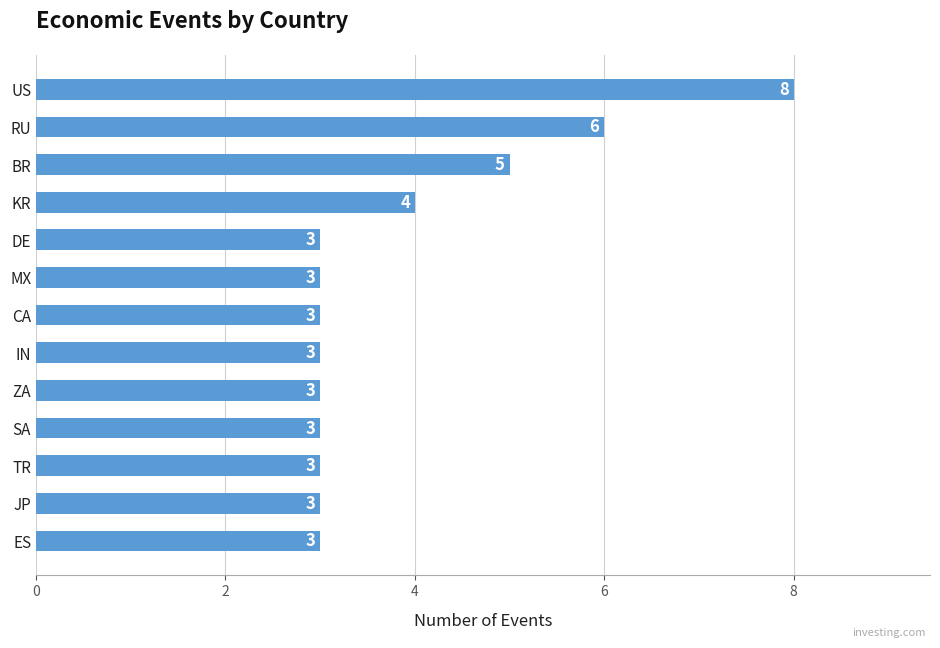

What is the difference between the second highest and second lowest values?

3